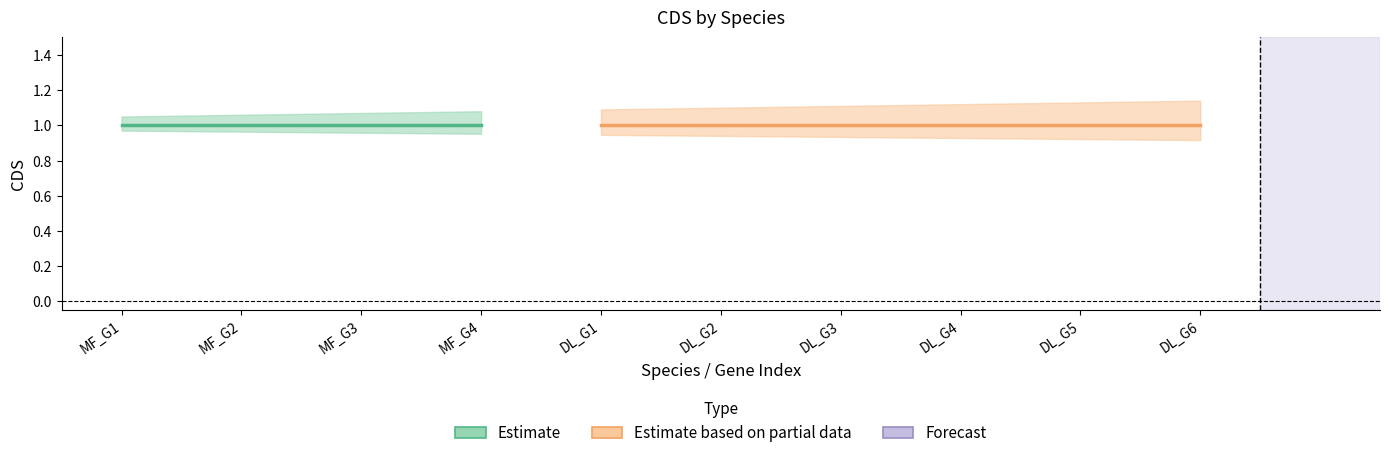

Between 6 and 8, which is larger?

6